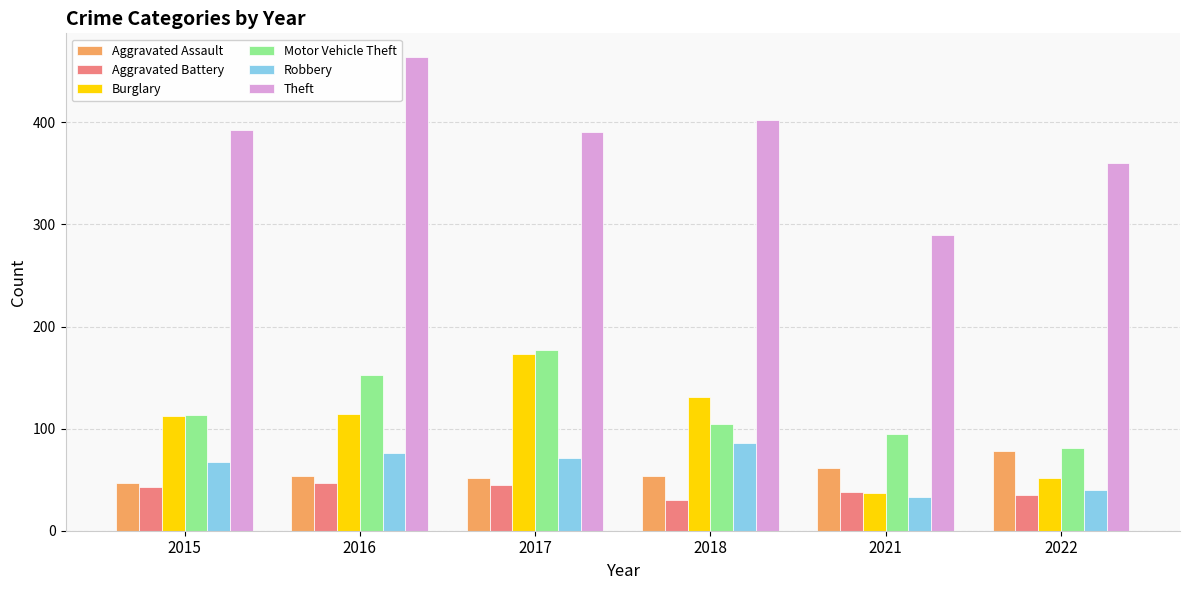

Reading left to right, transcribe all the data shown in this chart.

Aggravated Assault: 47	54	52	54	61	78
Aggravated Battery: 43	47	45	30	38	35
Burglary: 112	114	173	131	37	52
Motor Vehicle Theft: 113	153	177	105	95	81
Robbery: 67	76	71	86	33	40
Theft: 393	464	391	402	290	360